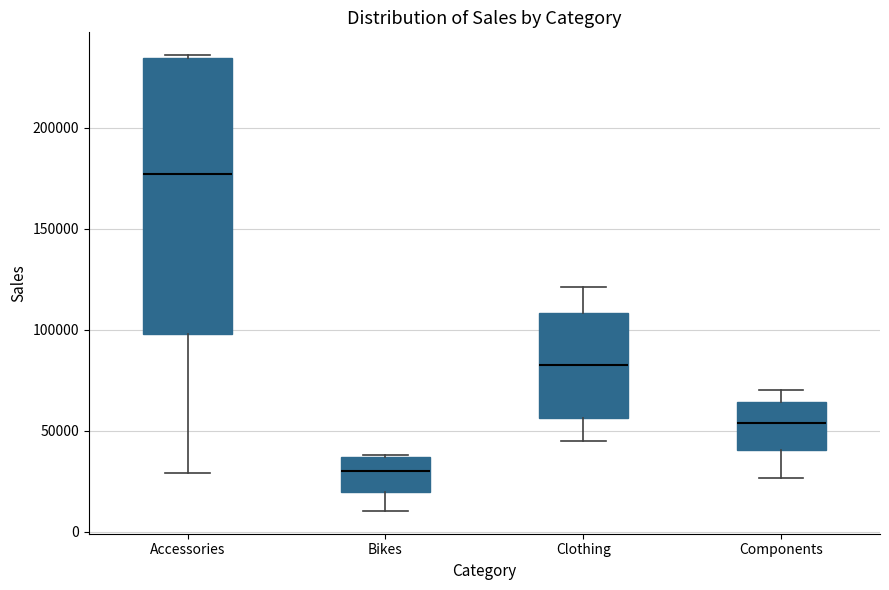

Reading left to right, transcribe this box plot: for each box, give where its median line is, the range the box spans, and where its two whiskers end, as read against the y-axis. The values are not printed on the chart, so give them approximately, as read against the axis.

Accessories: median 175000, box 100000 to 235000, whiskers 30000 to 235000 (just above the box's upper edge)
Bikes: median 30000, box 20000 to 35000, whiskers 10000 to 40000
Clothing: median 80000, box 55000 to 110000, whiskers 45000 to 120000
Components: median 55000, box 40000 to 65000, whiskers 25000 to 70000